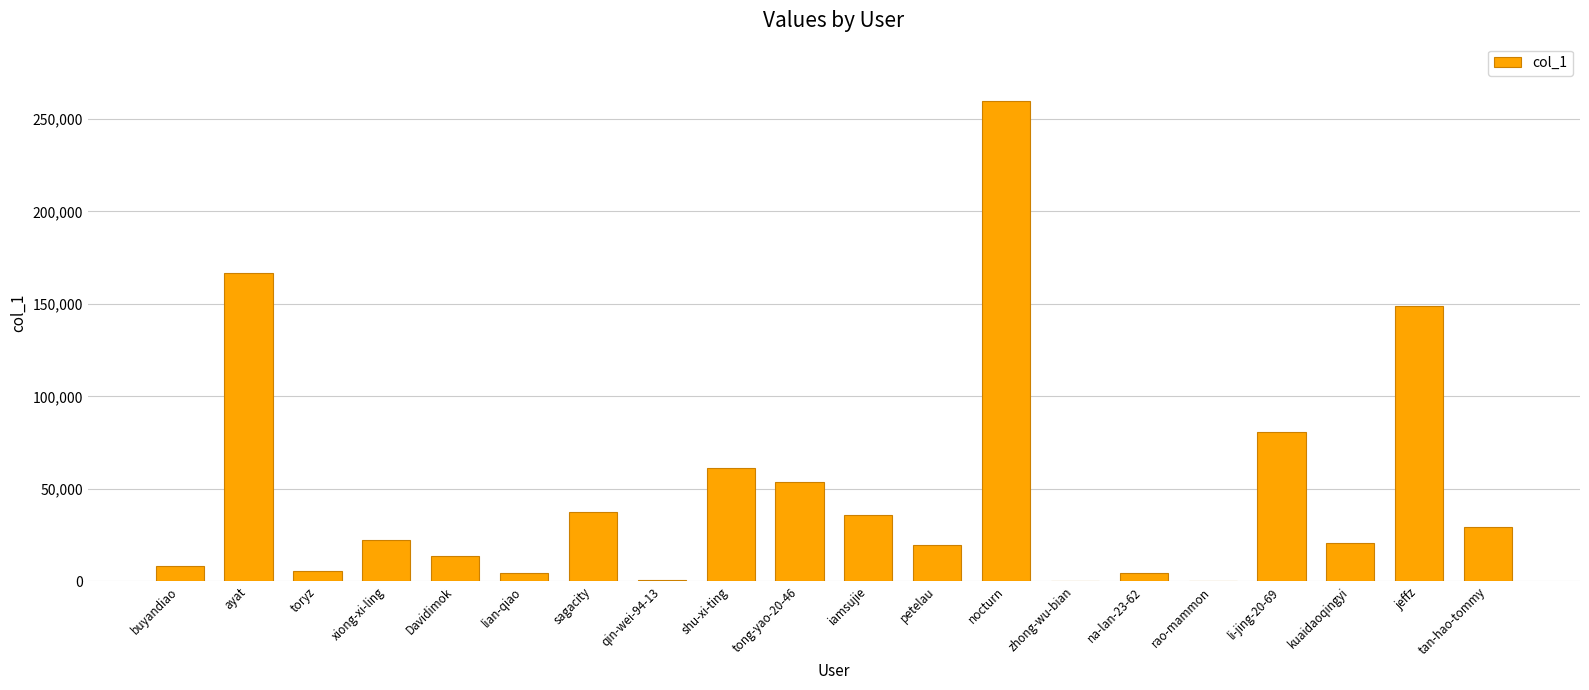

The value at petelau is 19444. True or false?

True